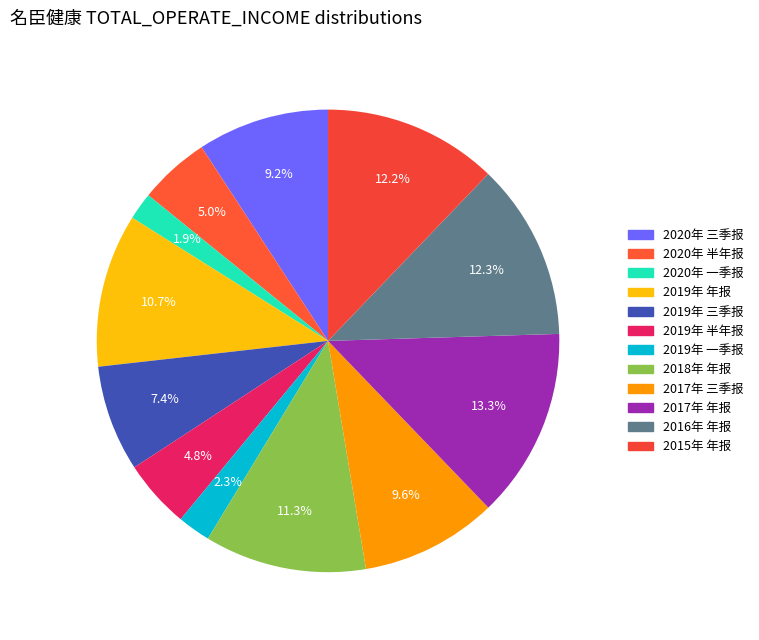

How many segments does this pie chart have?

12